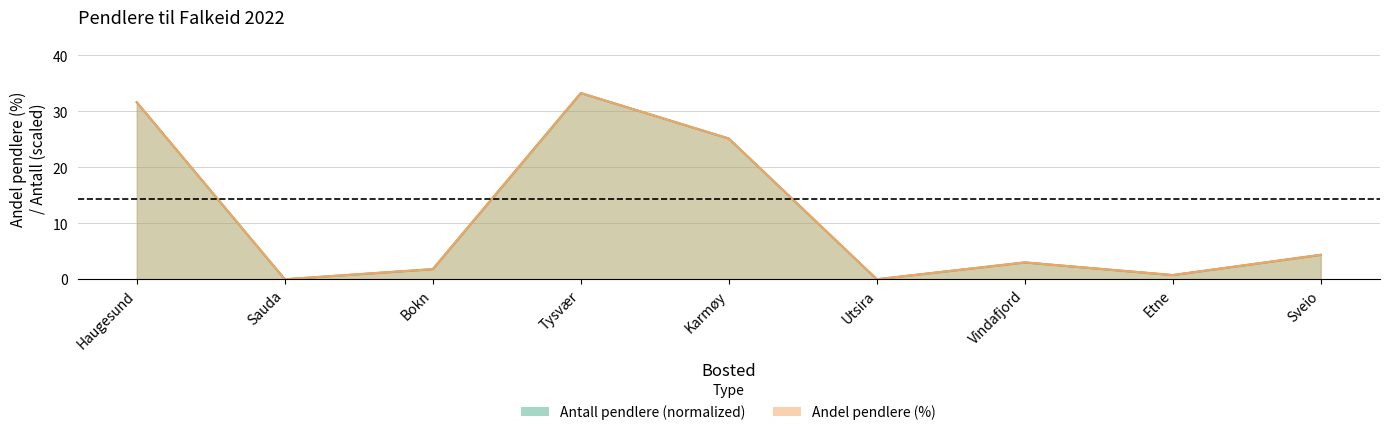

After their last crossing, which series has the higher values: Andel pendlere or Antall pendlere?

Andel pendlere